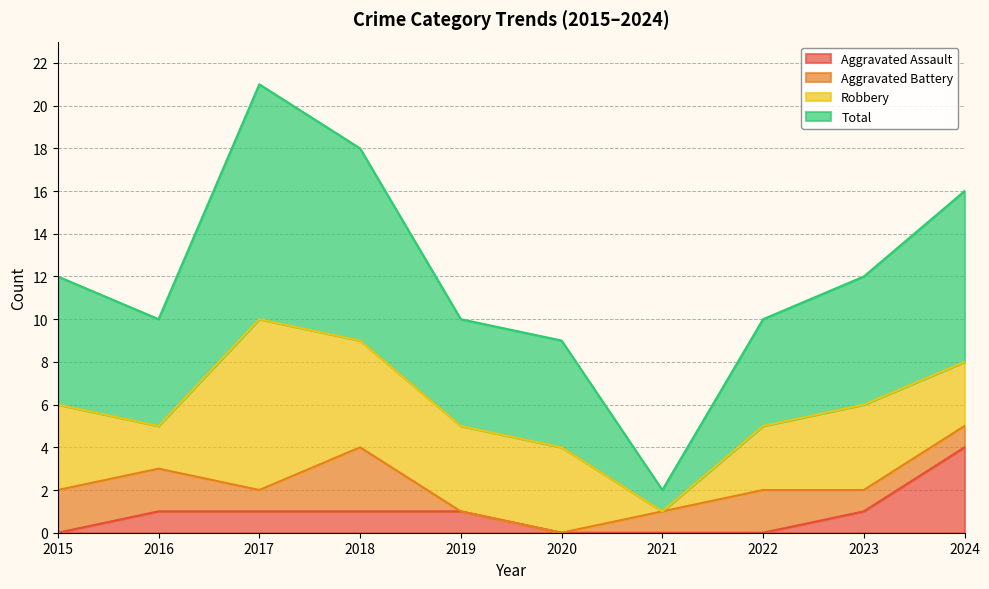

Does the chart have visible grid lines?

Yes